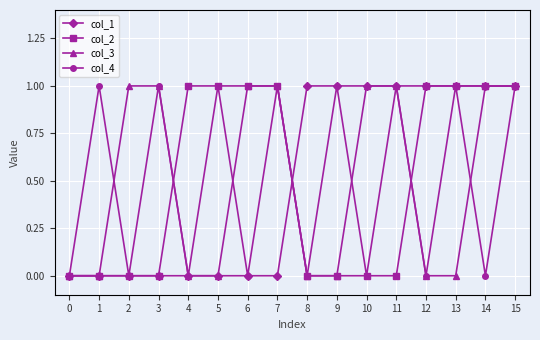

How many lines are shown in the chart?

4